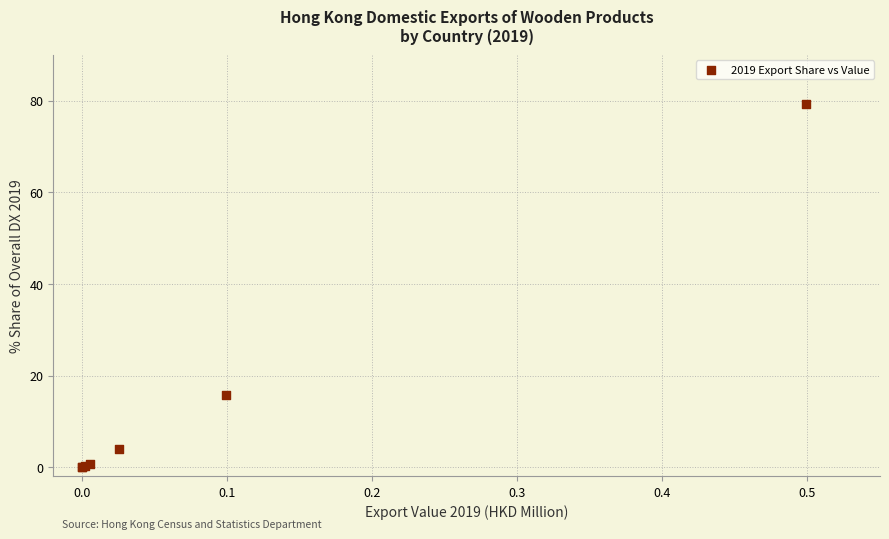

What Y value in the scatter plot is closest to 39?

15.7